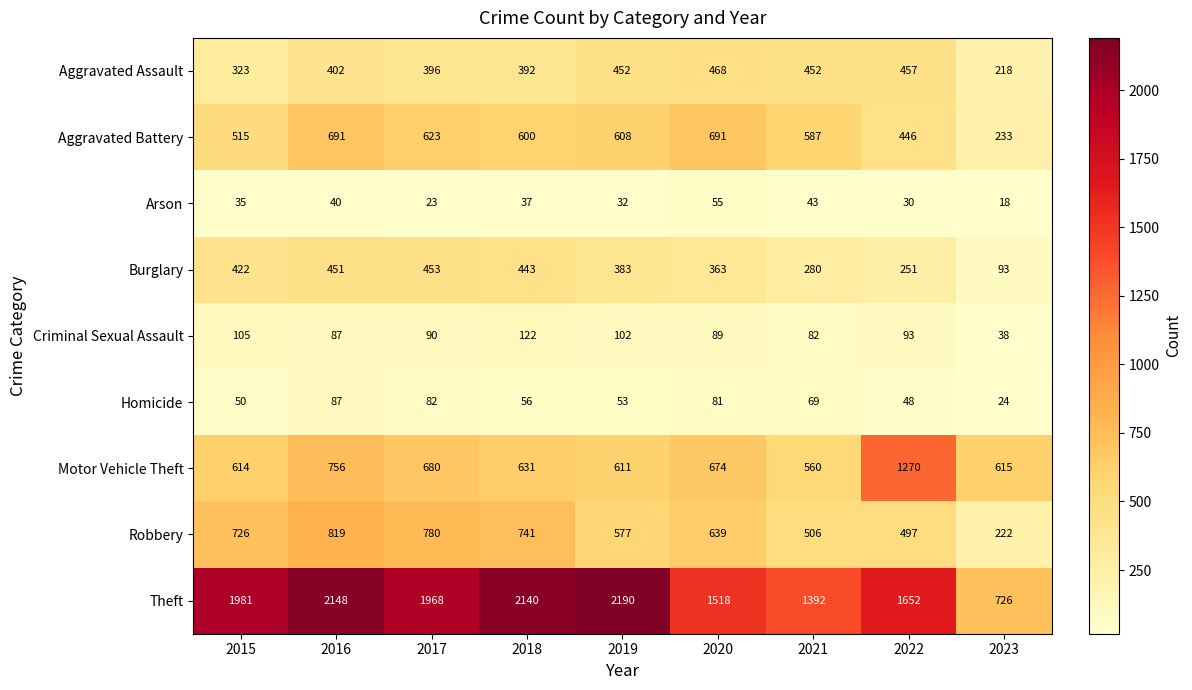

What is the average value of the Motor Vehicle Theft series?

712